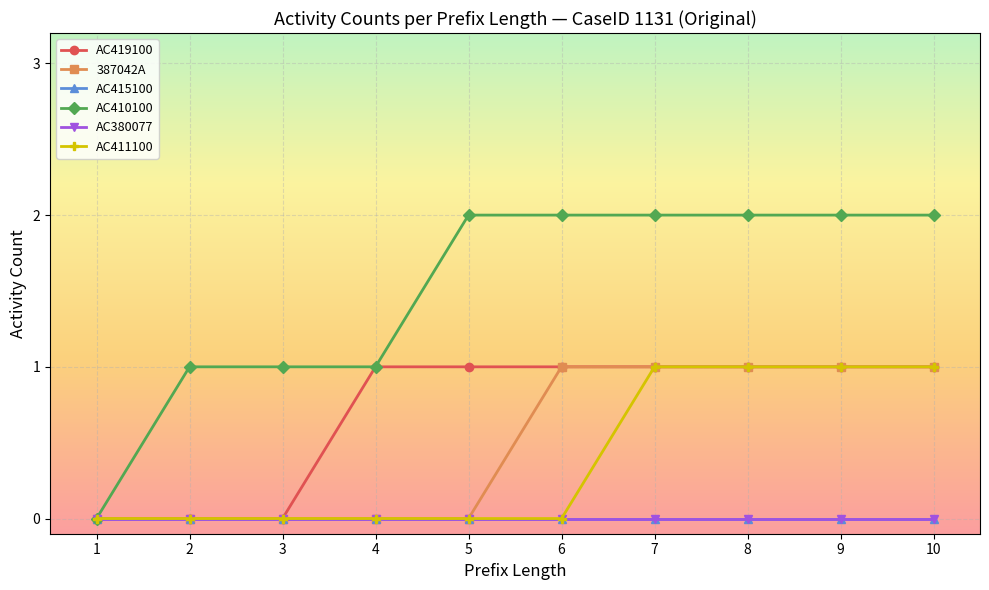

Between 3 and 9, which series saw the biggest shift?

AC419100